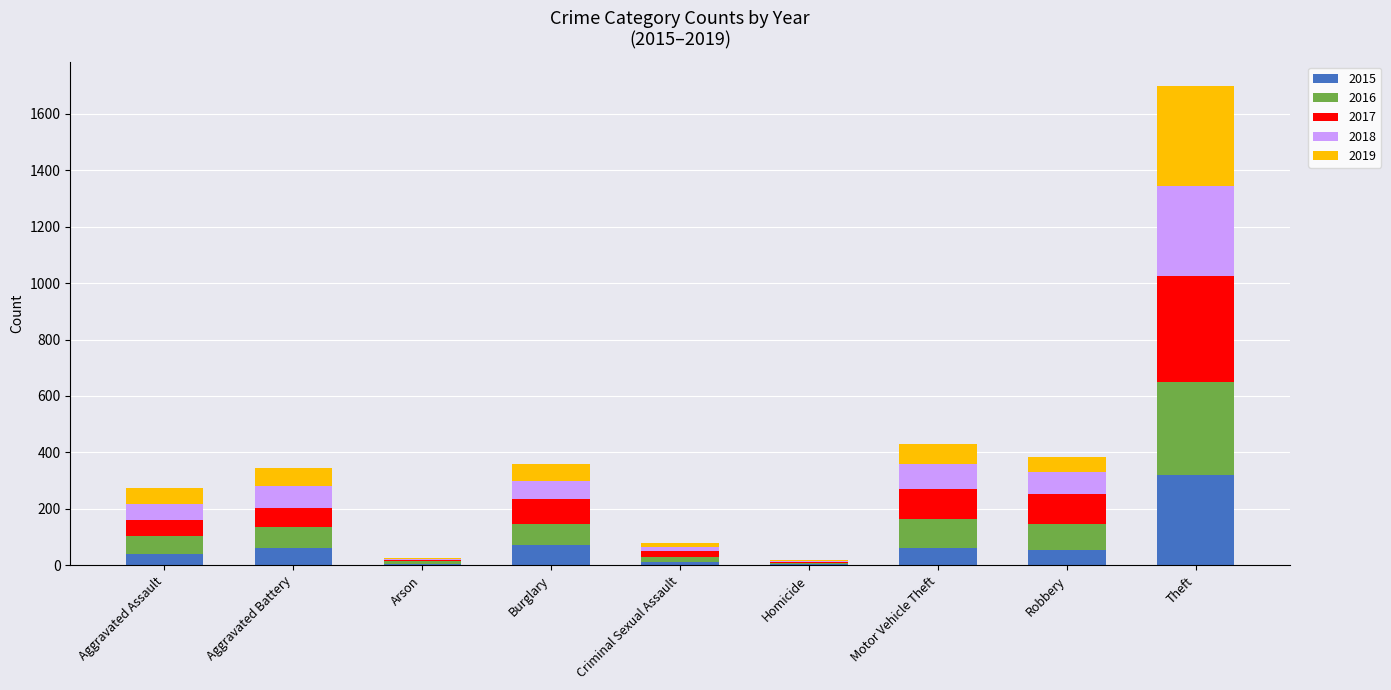

Is it true that 2015 equals 70 at Burglary?

True